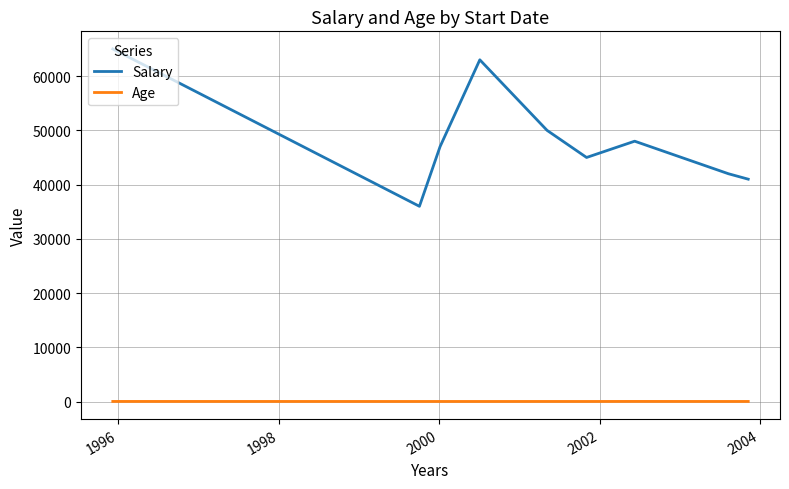

What is the greatest value displayed?

65000